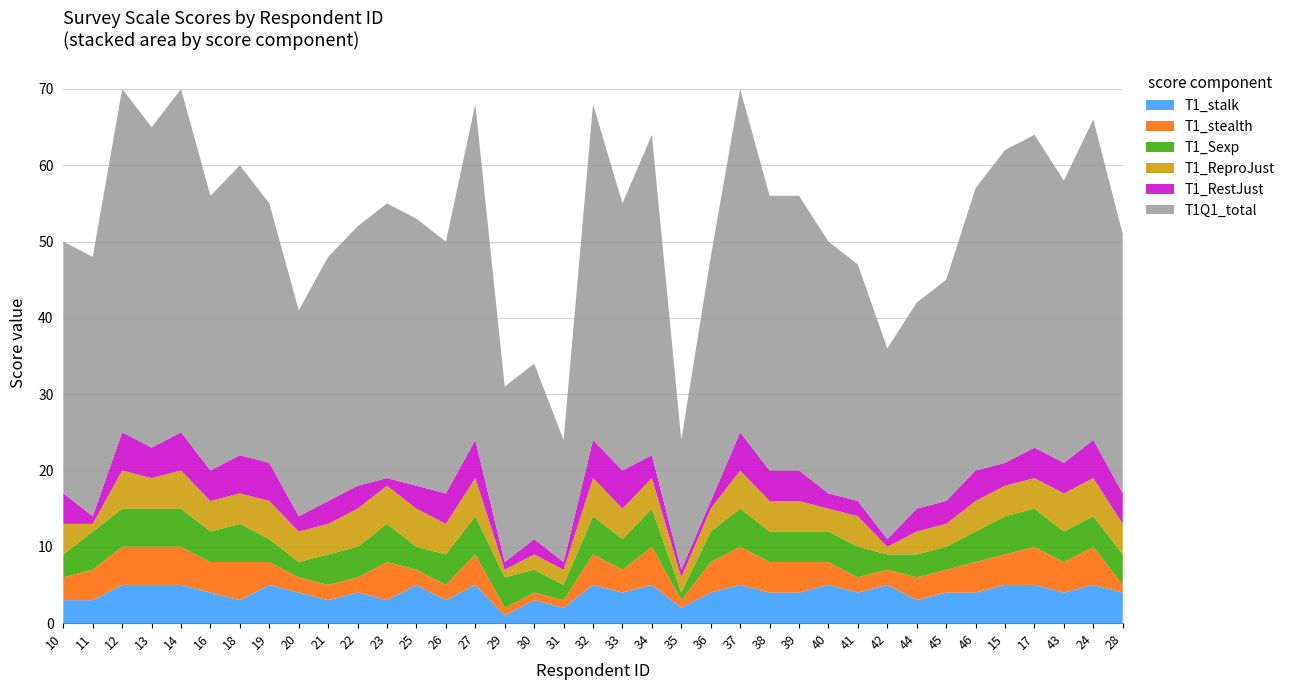

Reading right to left, transcribe all the data shown in this chart.

T1_stalk: 28=4	24=5	43=4	17=5	15=5	46=4	45=4	44=3	42=5	41=4	40=5	39=4	38=4	37=5	36=4	35=2	34=5	33=4	32=5	31=2	30=3	29=1	27=5	26=3	25=5	23=3	22=4	21=3	20=4	19=5	18=3	16=4	14=5	13=5	12=5	11=3	10=3
T1_stealth: 28=1	24=5	43=4	17=5	15=4	46=4	45=3	44=3	42=2	41=2	40=3	39=4	38=4	37=5	36=4	35=1	34=5	33=3	32=4	31=1	30=1	29=1	27=4	26=2	25=2	23=5	22=2	21=2	20=2	19=3	18=5	16=4	14=5	13=5	12=5	11=4	10=3
T1_Sexp: 28=4	24=4	43=4	17=5	15=5	46=4	45=3	44=3	42=2	41=4	40=4	39=4	38=4	37=5	36=4	35=1	34=5	33=4	32=5	31=2	30=3	29=4	27=5	26=4	25=3	23=5	22=4	21=4	20=2	19=3	18=5	16=4	14=5	13=5	12=5	11=5	10=3
T1_ReproJust: 28=4	24=5	43=5	17=4	15=4	46=4	45=3	44=3	42=1	41=4	40=3	39=4	38=4	37=5	36=3	35=2	34=4	33=4	32=5	31=2	30=2	29=1	27=5	26=4	25=5	23=5	22=5	21=4	20=4	19=5	18=4	16=4	14=5	13=4	12=5	11=1	10=4
T1_RestJust: 28=4	24=5	43=4	17=4	15=3	46=4	45=3	44=3	42=1	41=2	40=2	39=4	38=4	37=5	36=1	35=1	34=3	33=5	32=5	31=1	30=2	29=1	27=5	26=4	25=3	23=1	22=3	21=3	20=2	19=5	18=5	16=4	14=5	13=4	12=5	11=1	10=4
T1Q1_total: 28=34	24=42	43=37	17=41	15=41	46=37	45=29	44=27	42=25	41=31	40=33	39=36	38=36	37=45	36=32	35=17	34=42	33=35	32=44	31=16	30=23	29=23	27=44	26=33	25=35	23=36	22=34	21=32	20=27	19=34	18=38	16=36	14=45	13=42	12=45	11=34	10=33